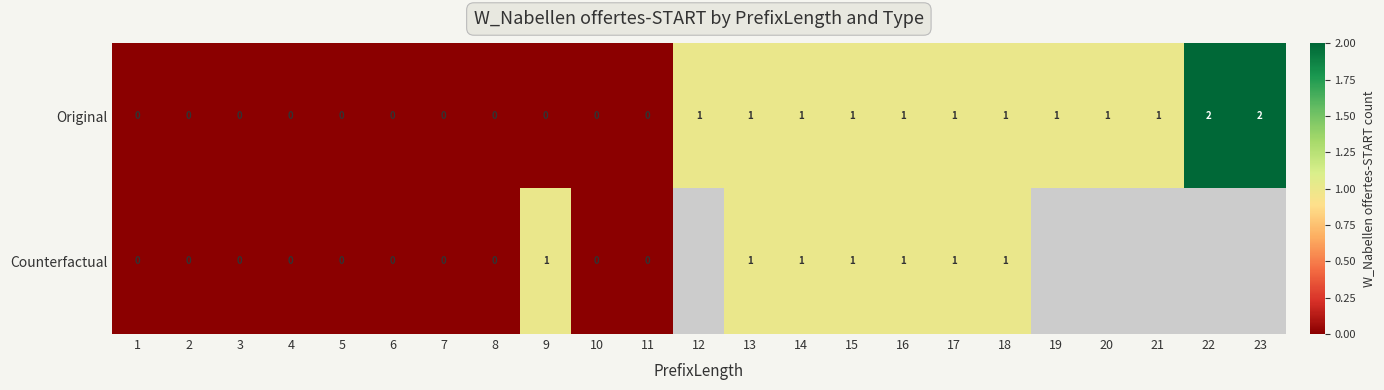

What is the sum of all Original values?

14